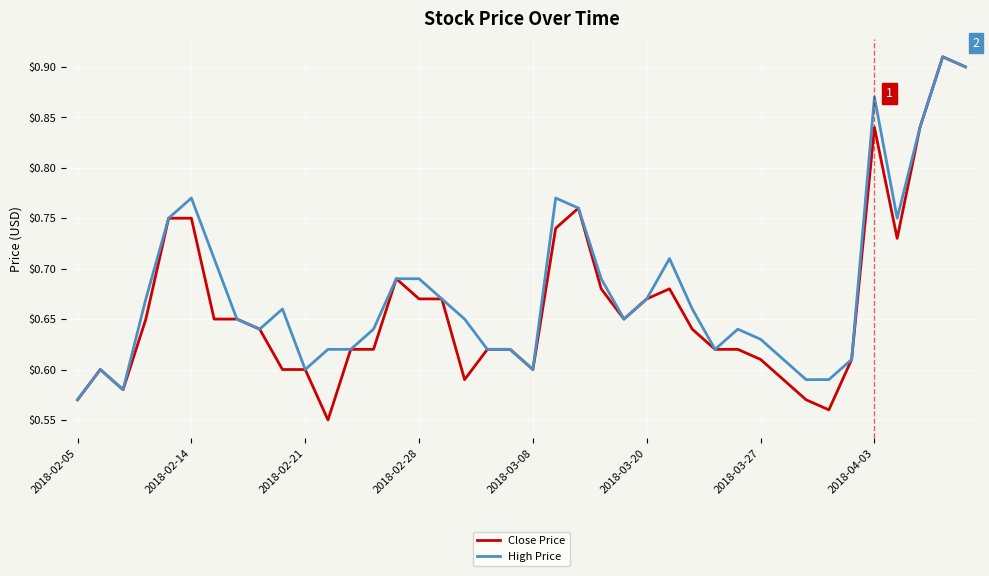

Which series has the largest range (max minus min)?

Close Price